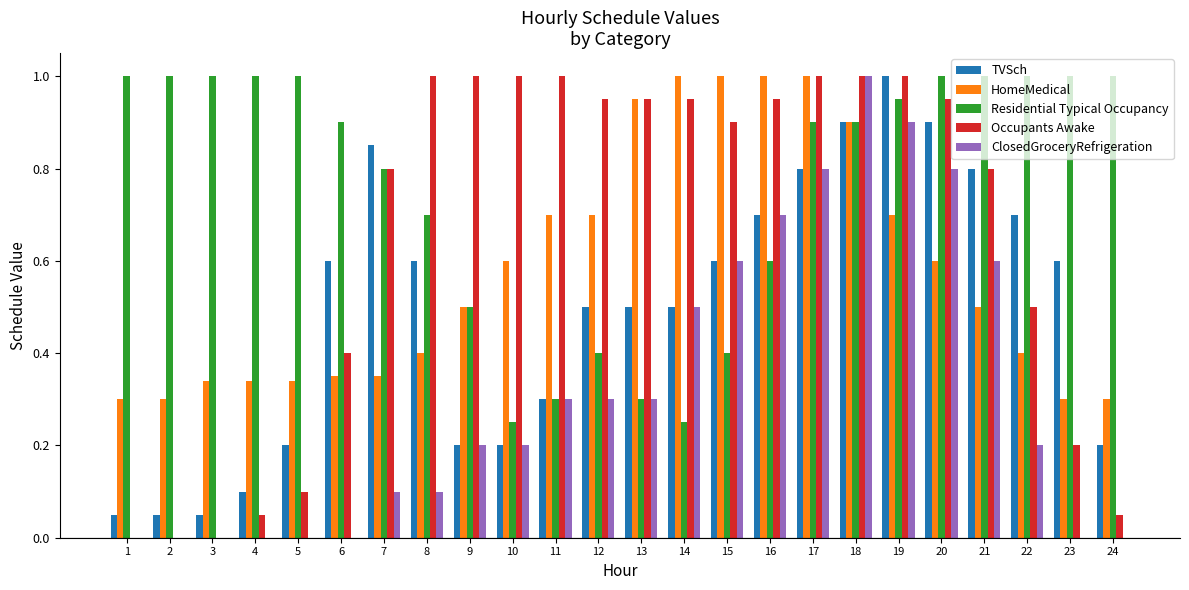

What is the sum of all Occupants Awake values?

15.6